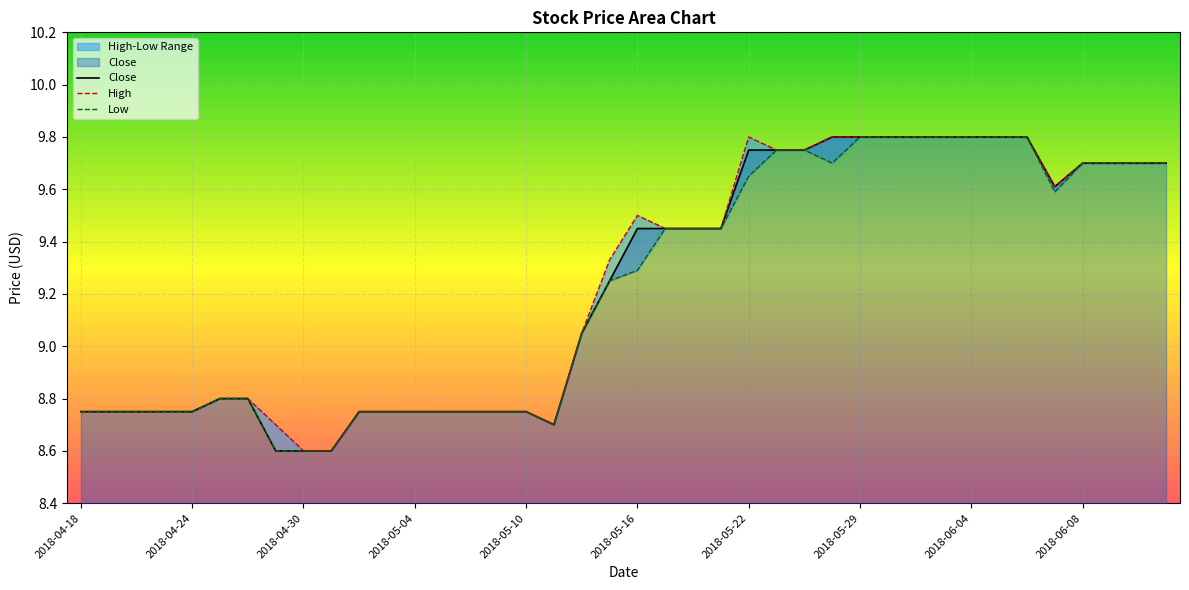

What is the minimum value for Low?

8.6